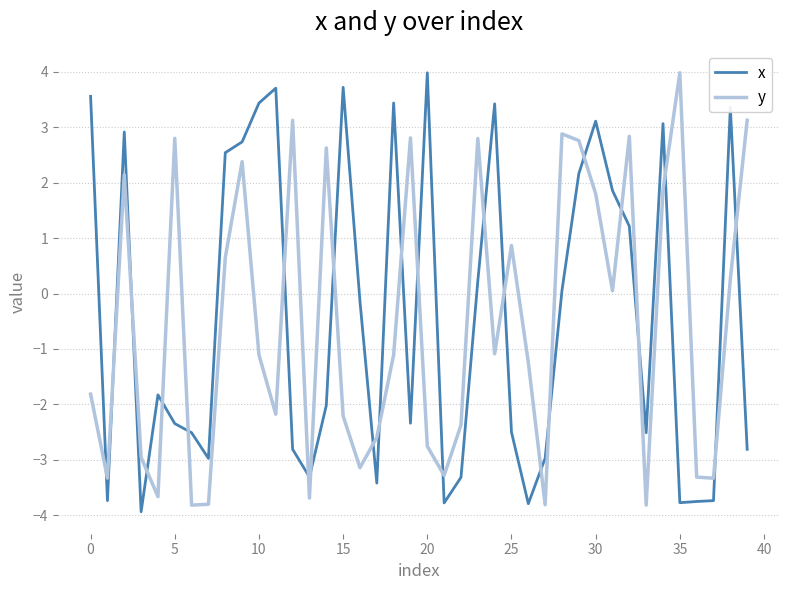

What is the minimum value for x?

-3.9